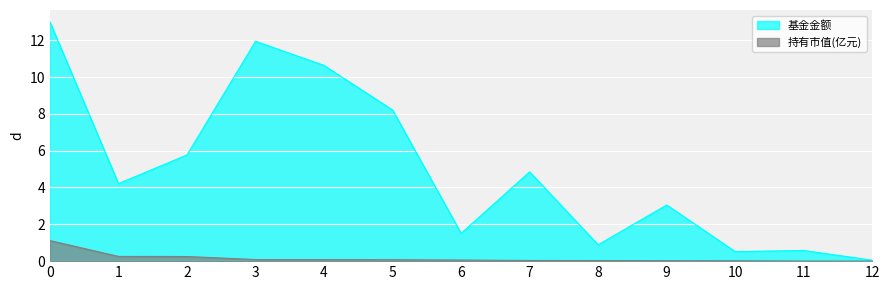

What is the difference between the 持有市值(亿元) values at 1 and 9?

0.2